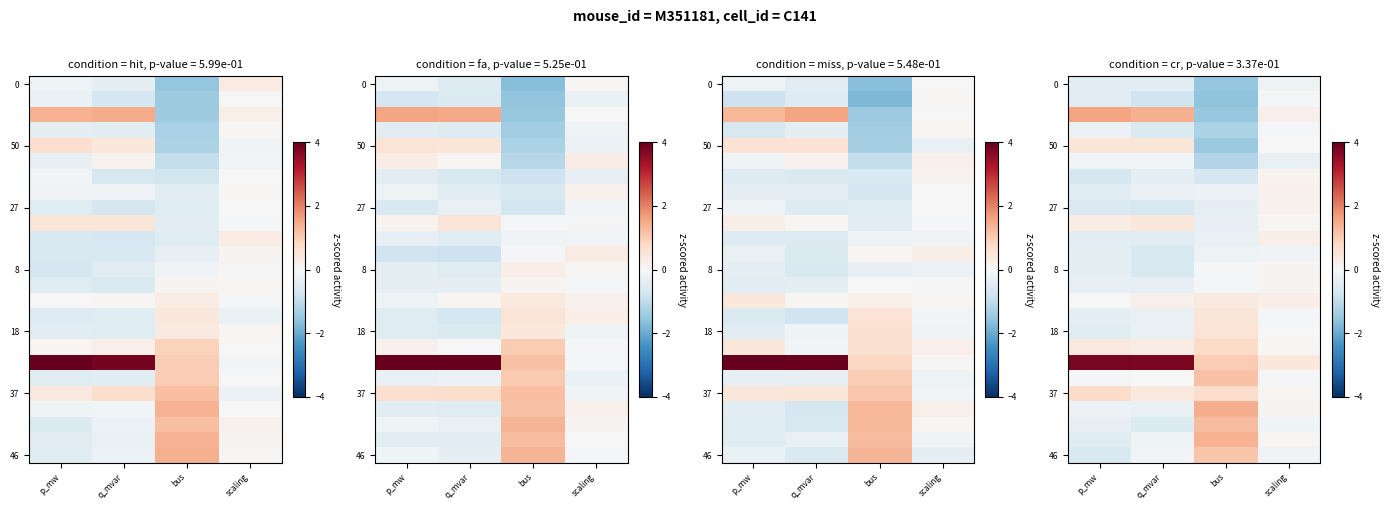

Which category has the highest value in the row_2 series?

p_mw